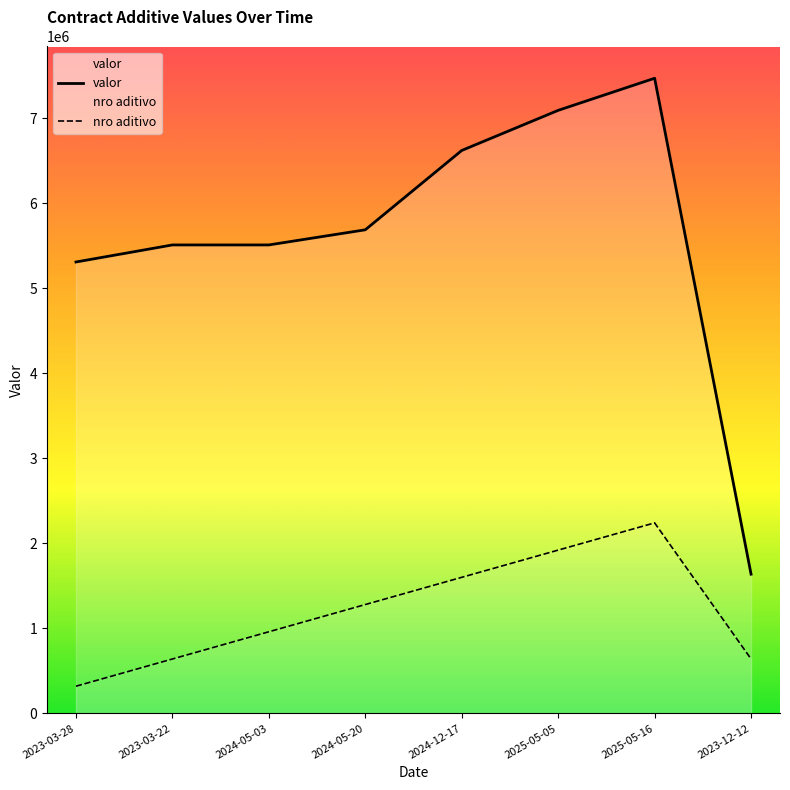

What is the value of the valor point at the 1st from the left?

5310660.0